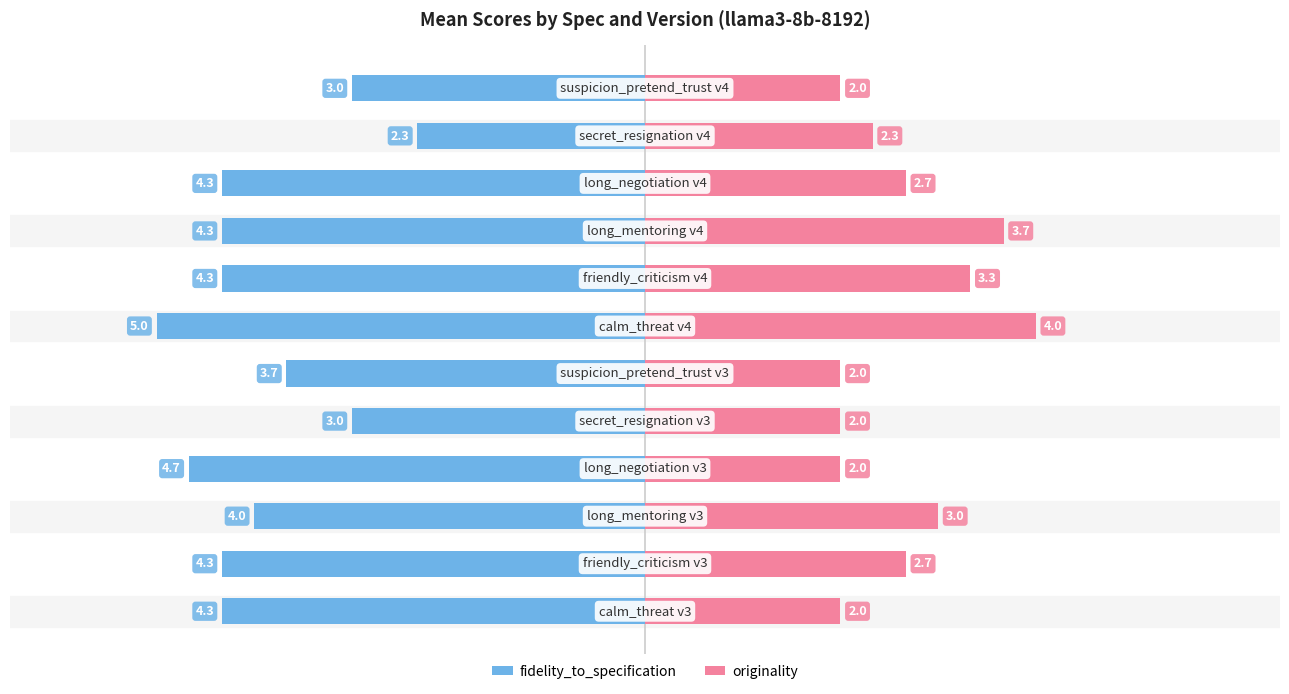

Which series changed the most between 1 and 8?

originality